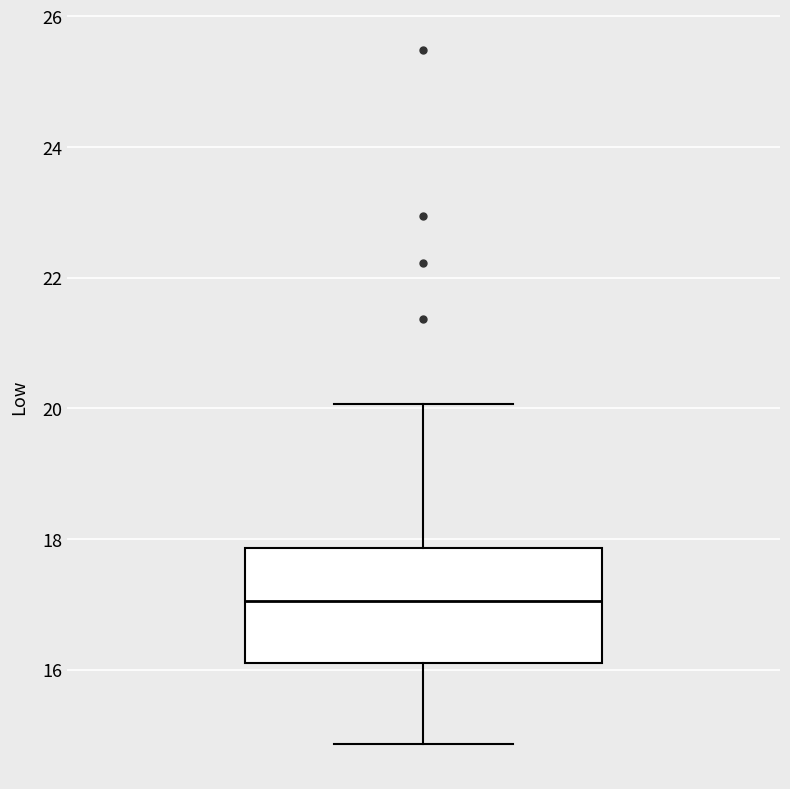

Read this box plot against the y-axis: the position of the median line, the range covered by the box, and the ends of both whiskers. The values are not printed on the chart, so give them approximately, as read against the axis.

median 17.0, box 16.2 to 17.8, whiskers 14.8 to 20.0